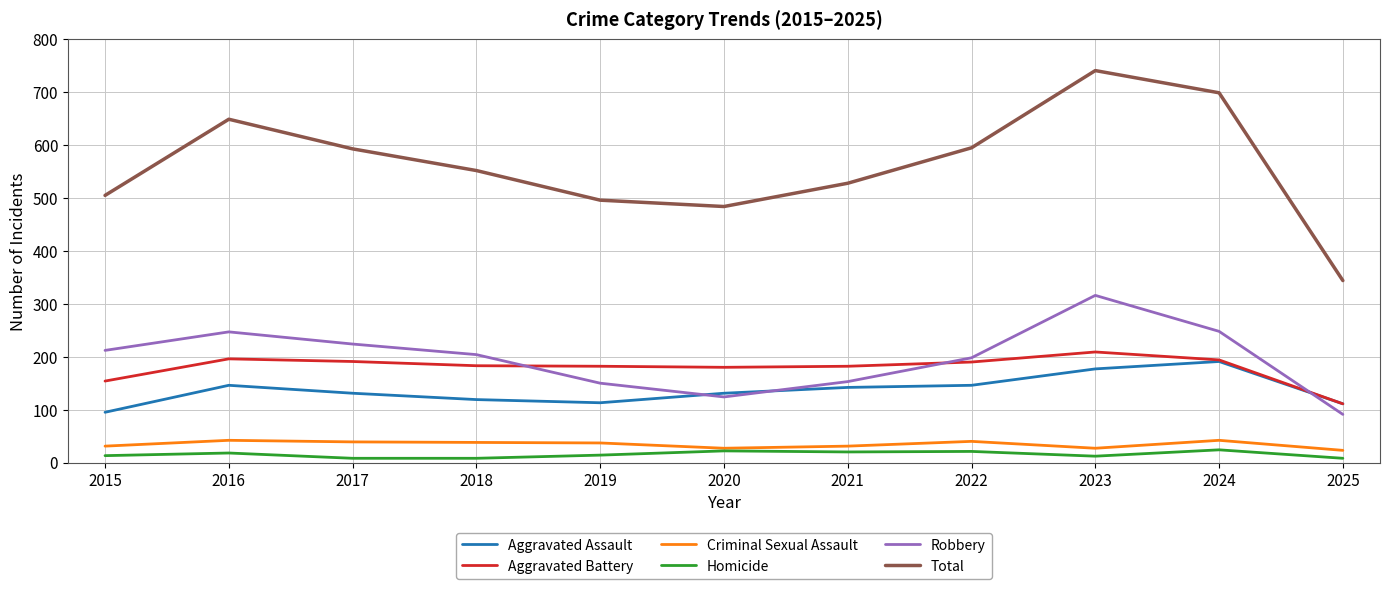

What is the difference between the Homicide values at 2023 and 2021?

8